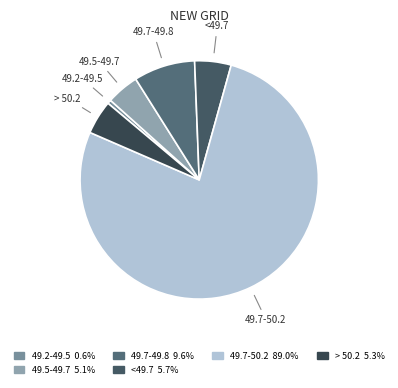

Which slice is the smallest?

49.2-49.5